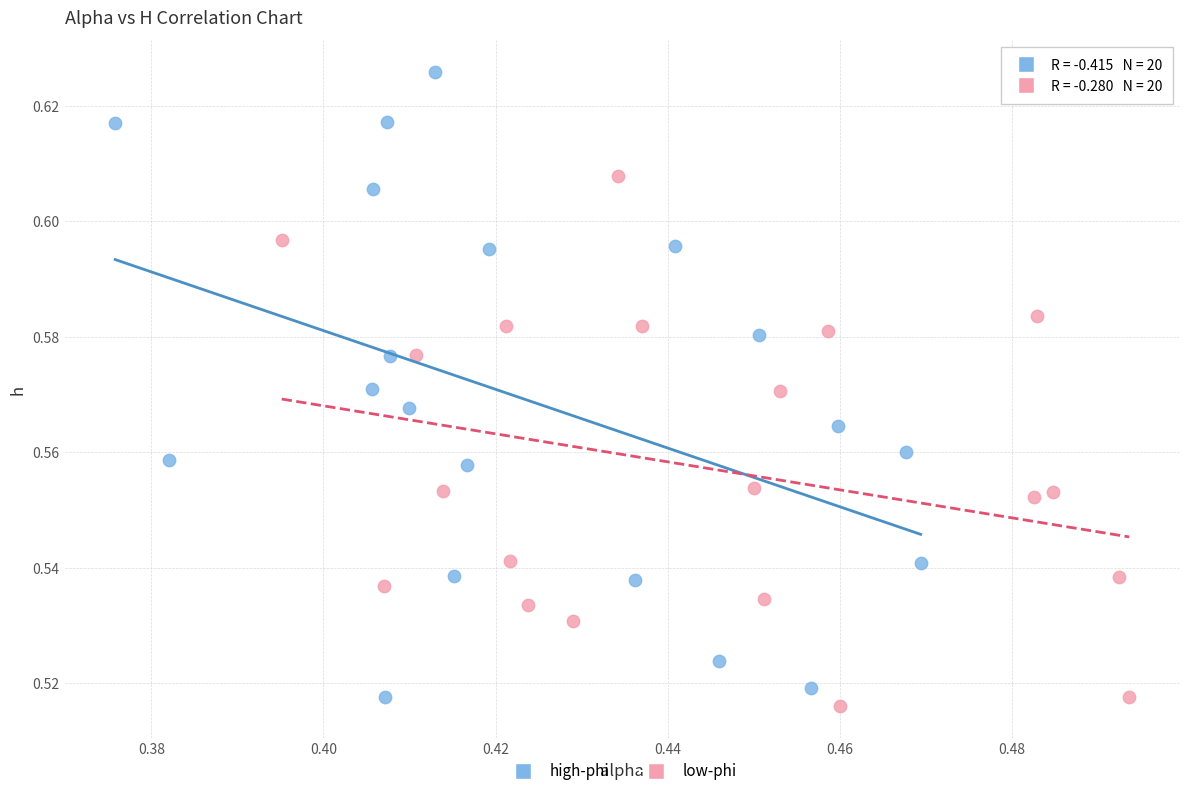

Which series has the widest spread of Y values?

high-phi